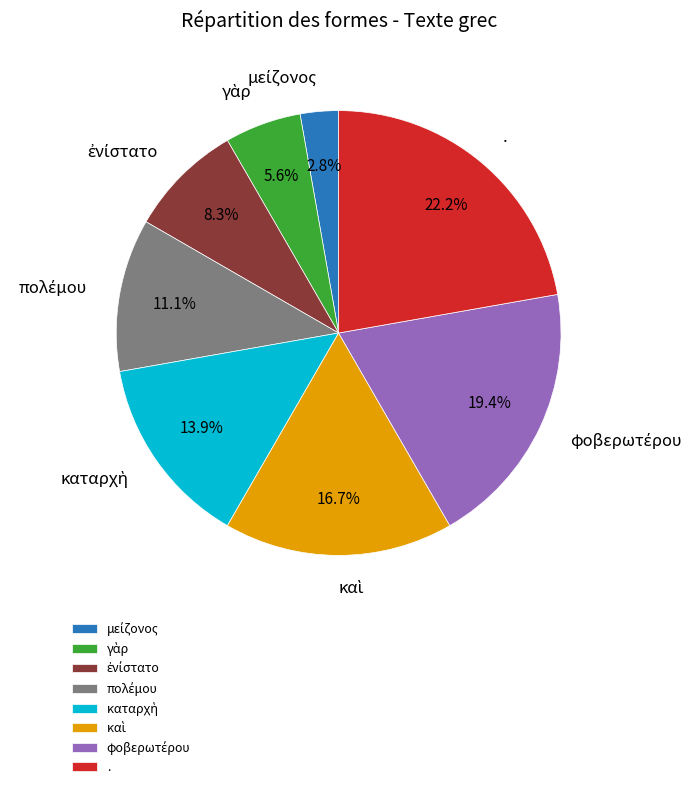

Count the number of slices in the pie.

8